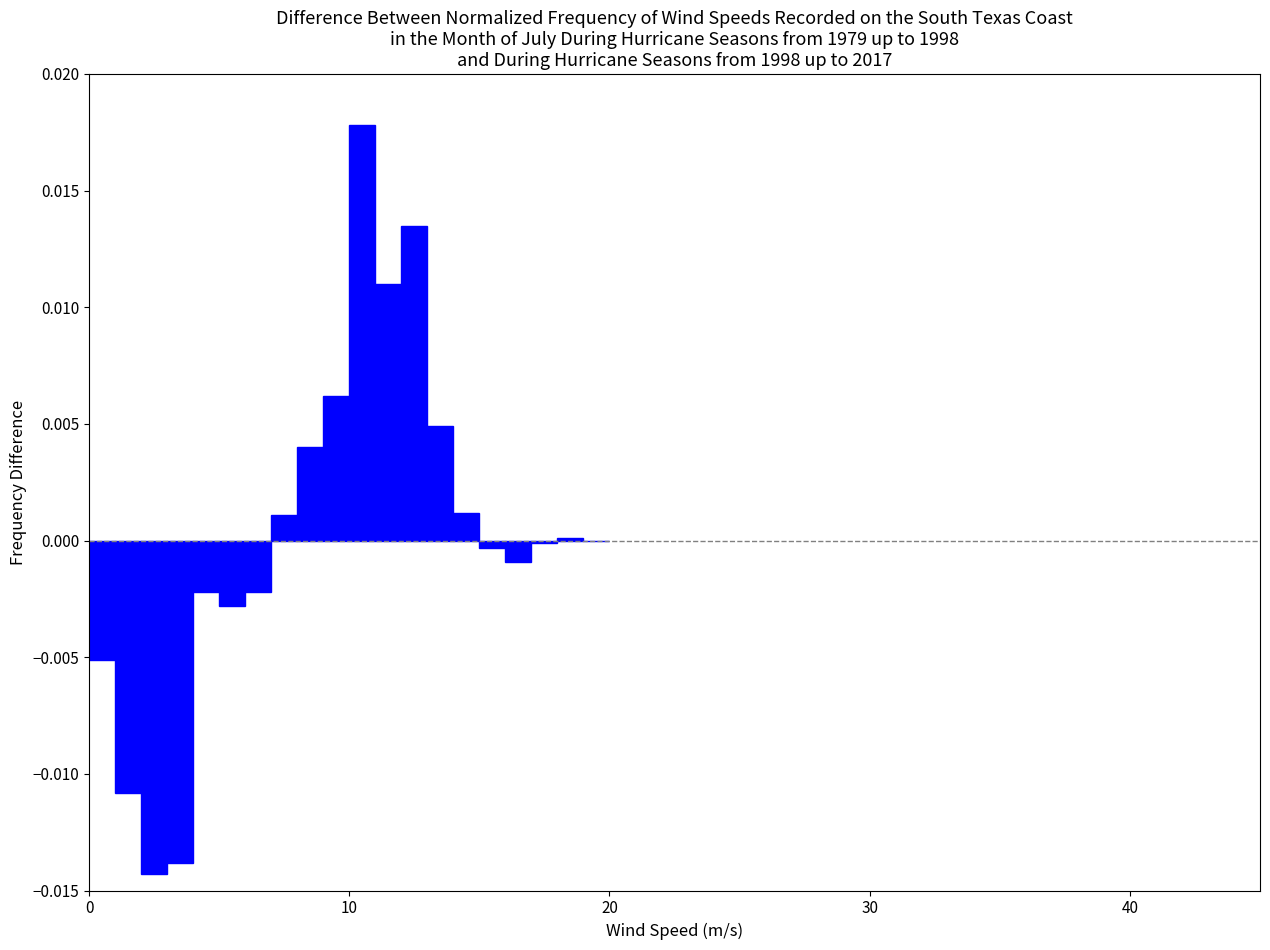

Read against the x-axis, roughly where is the centre of the tallest bar?

11